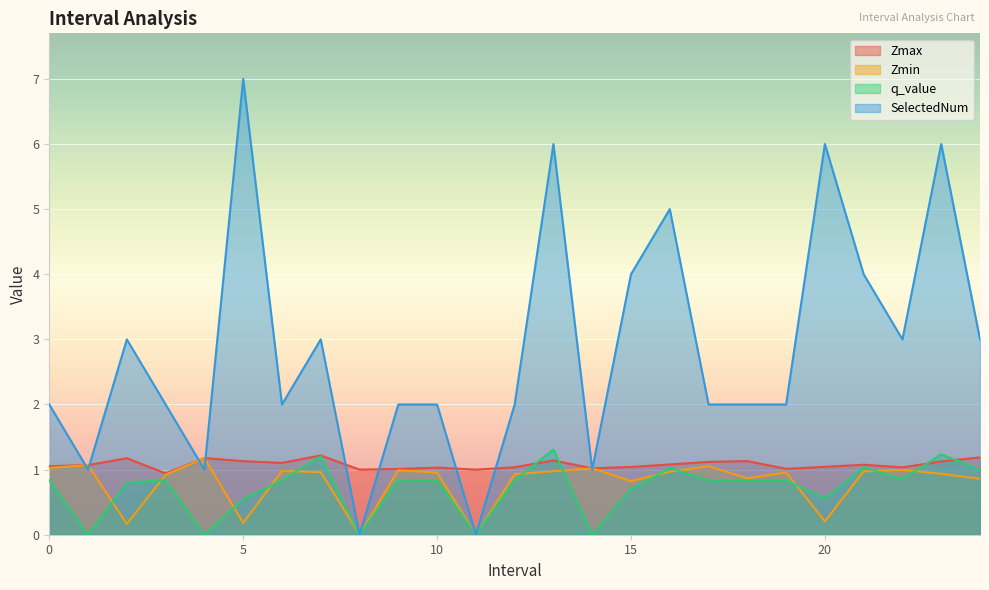

Where is the first local minimum for Zmax?

3